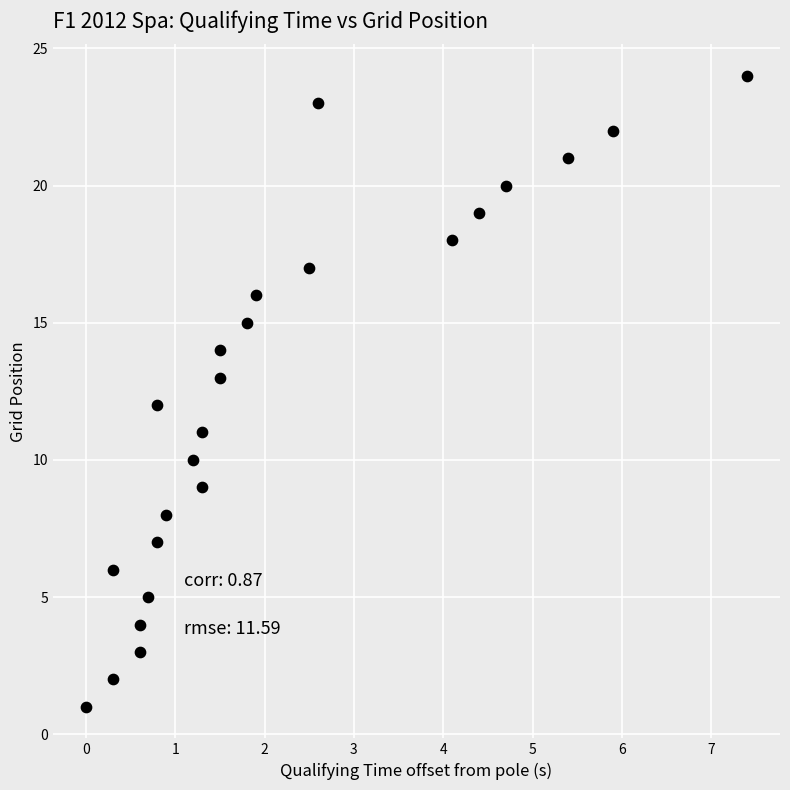

What is the range of Y values (max minus min)?

23